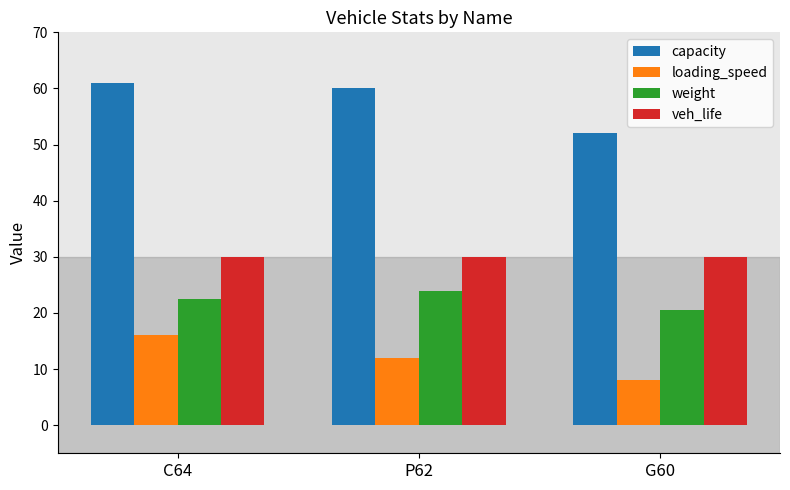

What is the sum of the capacity values at C64 and P62?

121.0